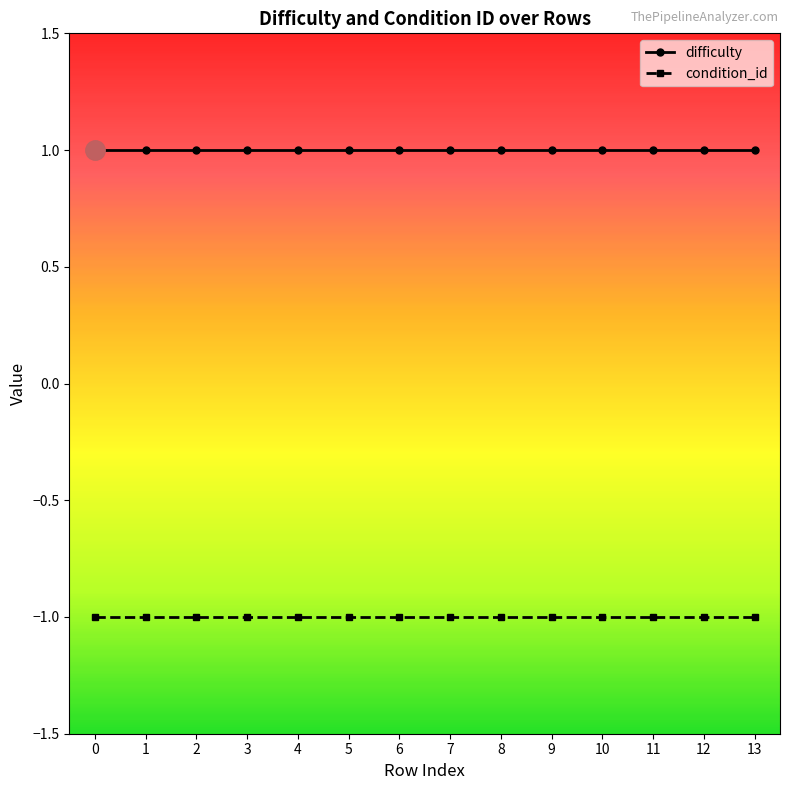

Is the value of condition_id at 6 greater than the value of difficulty at 1?

No